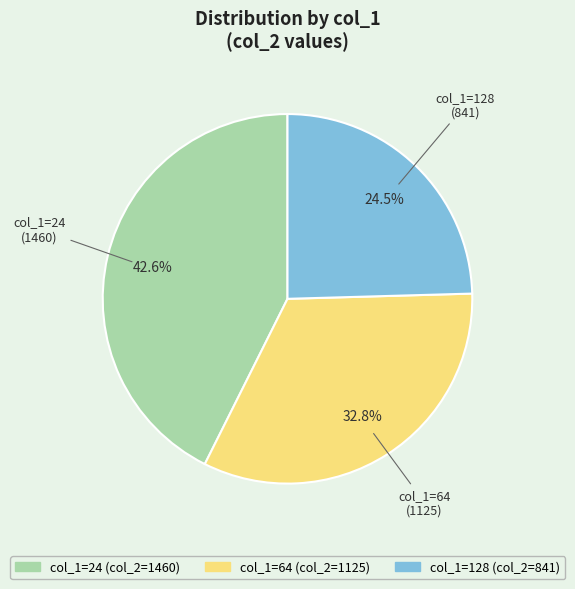

Does any single category account for the majority?

No